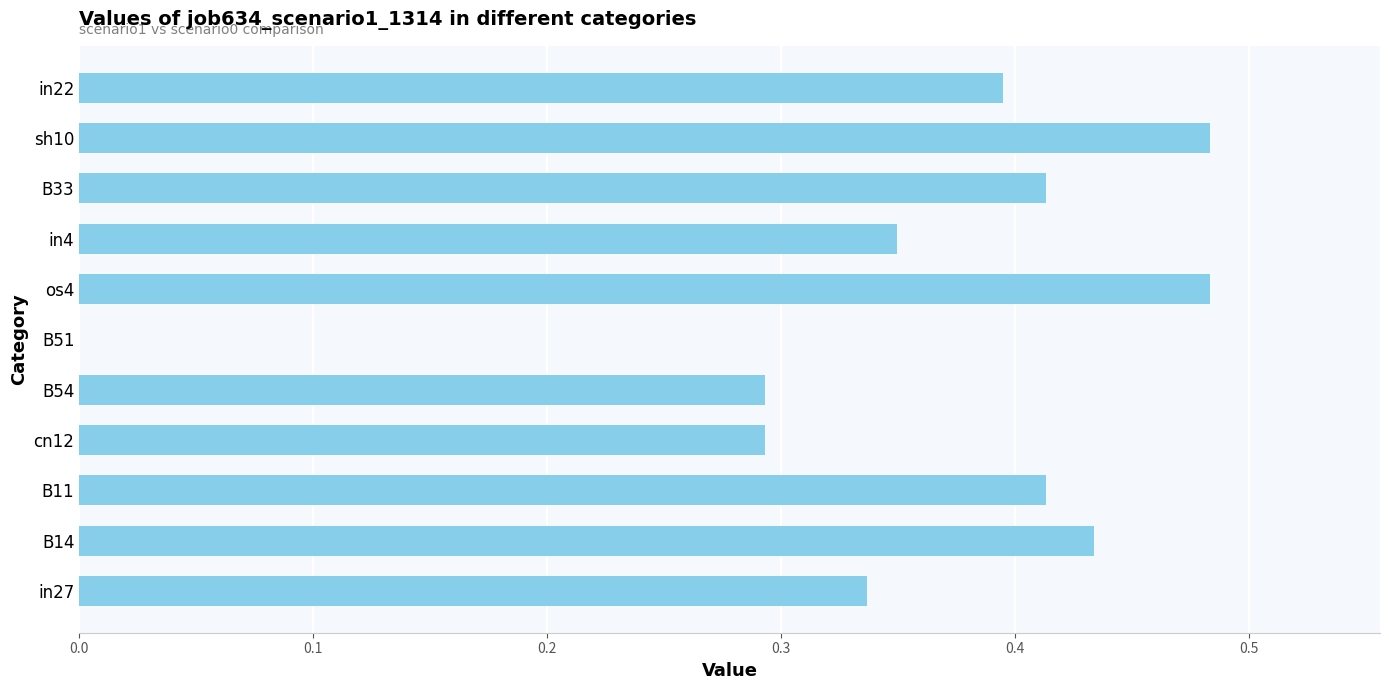

Are the bars grouped side by side (vs. stacked)?

No